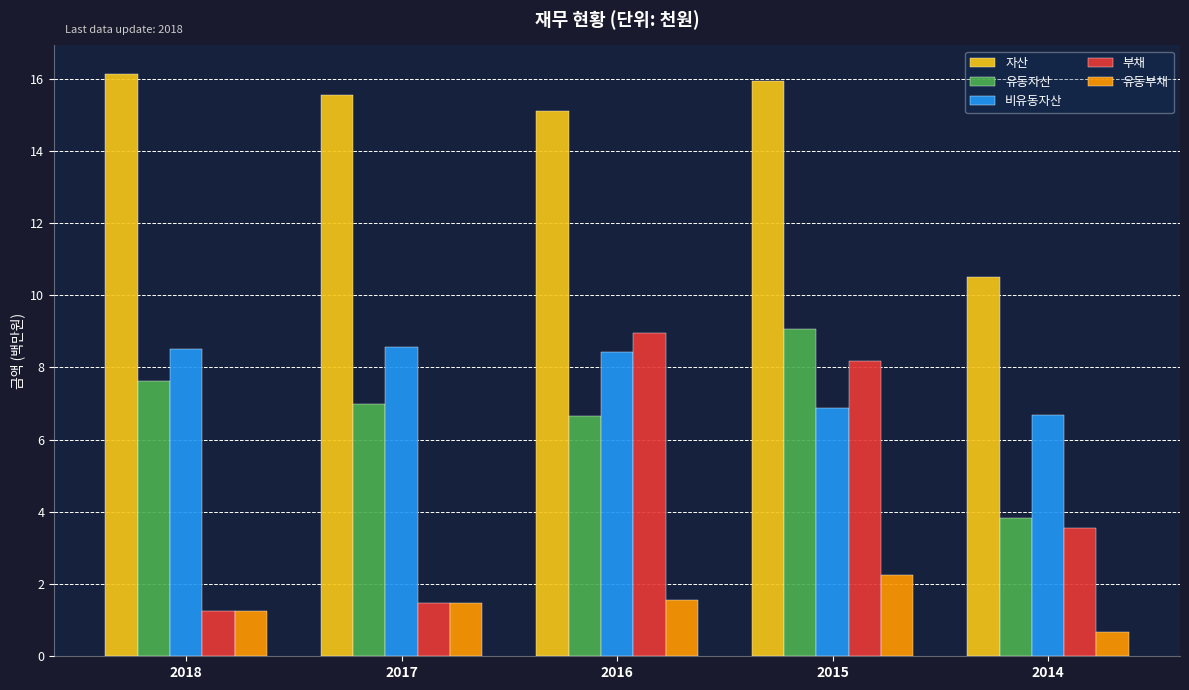

Between 2017 and 2015, which series saw the biggest shift?

부채